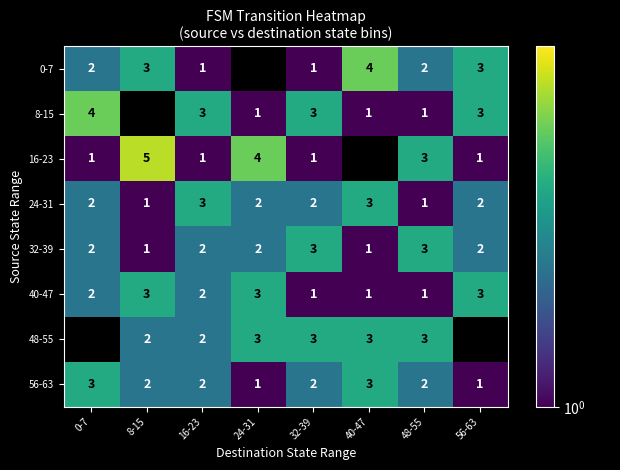

How many data points in 40-47 are less than 2?

3